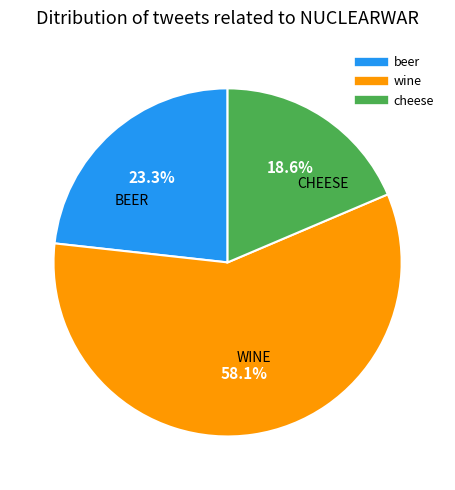

To the nearest percent, what is the combined percentage of cheese and beer?

42%